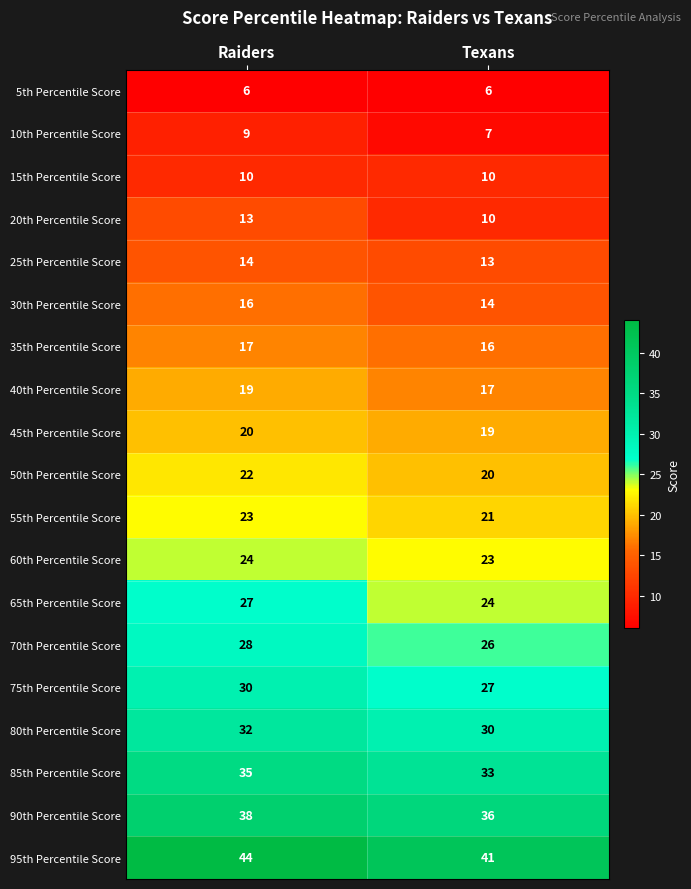

Which series has the largest total across all categories?

95th Percentile Score